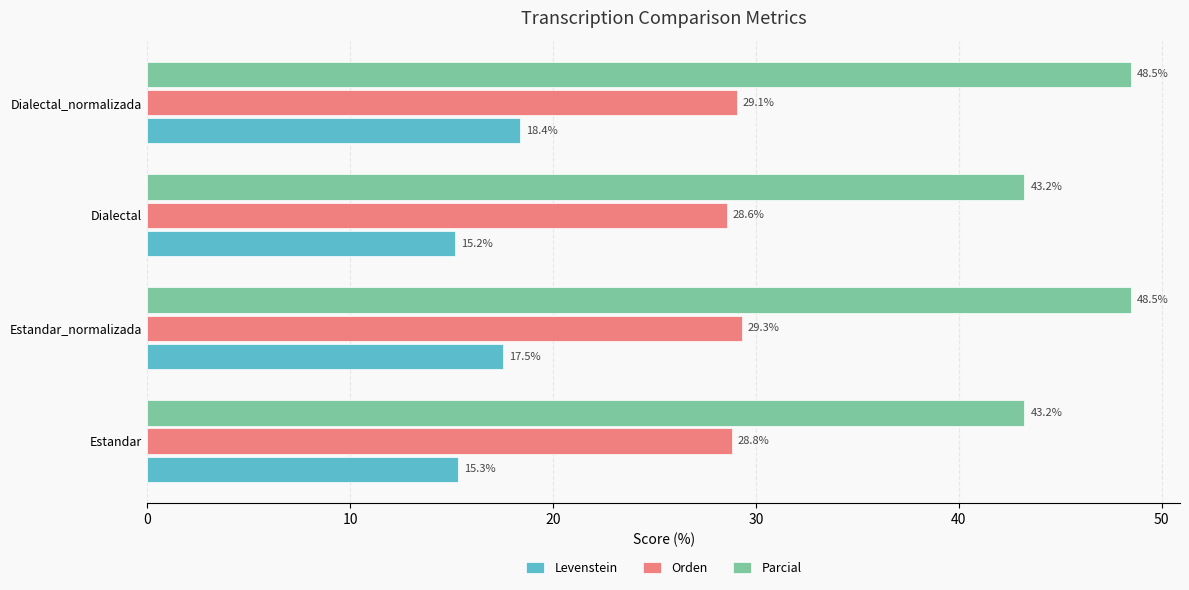

List the series in order of their overall mean, highest first.

Parcial, Orden, Levenstein